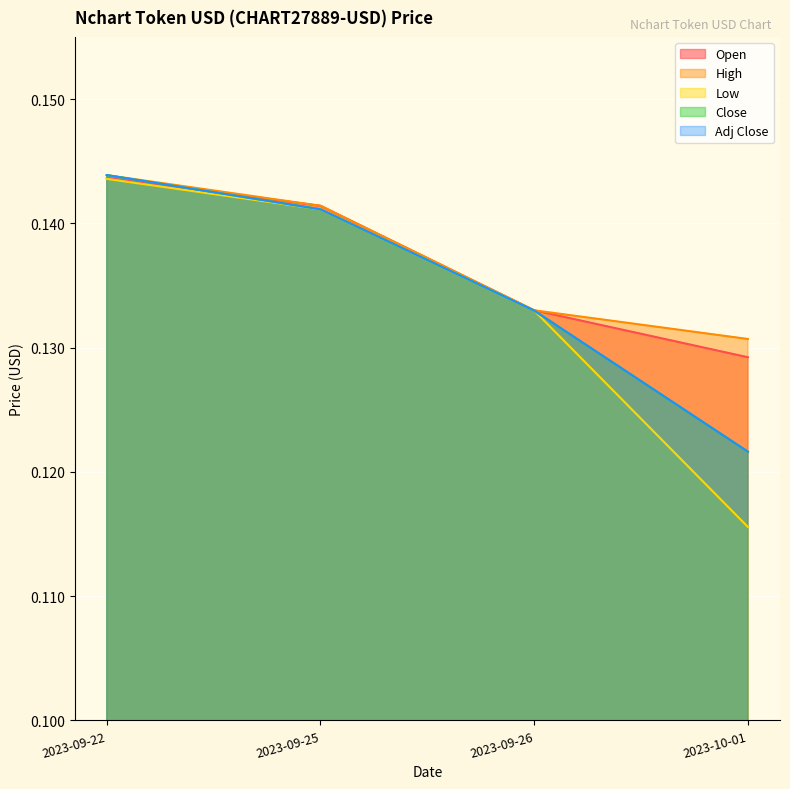

What value does the Adj Close series have at 2023-09-26?

0.1